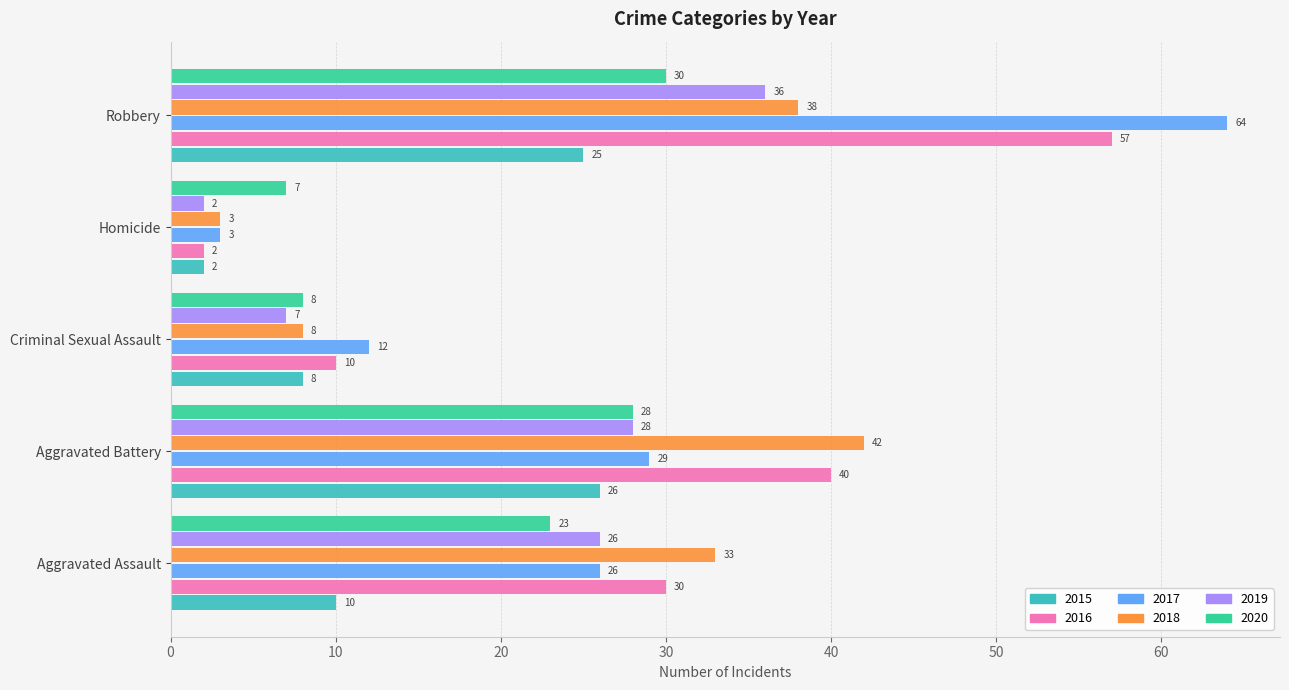

What is the approximate value of 2017 at Aggravated Battery, to the nearest 10?

30